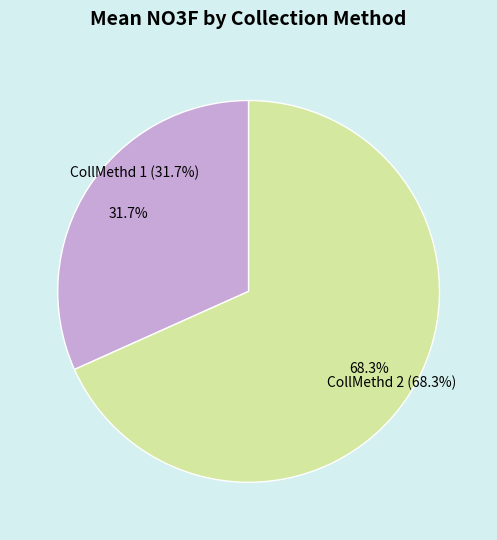

Combined, what portion of the pie is CollMethd_1 and CollMethd_2?

100.0%